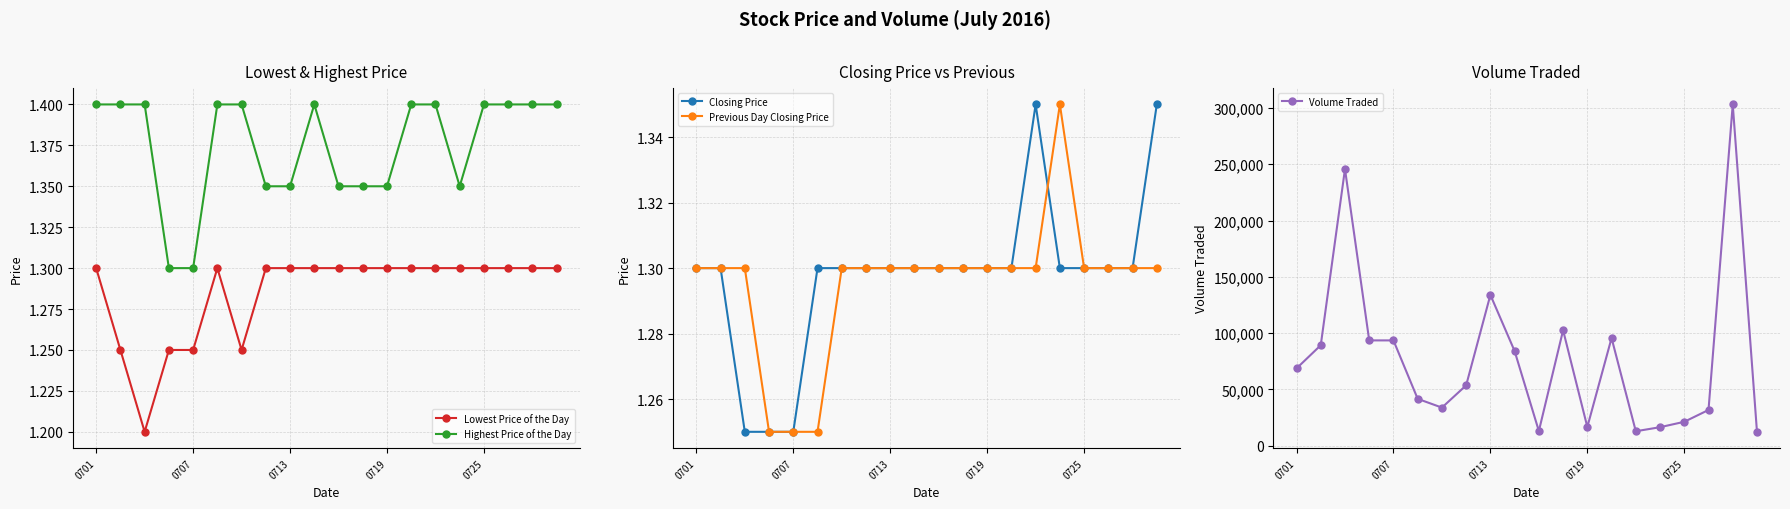

At how many categories does at least one series exceed 176703?

2